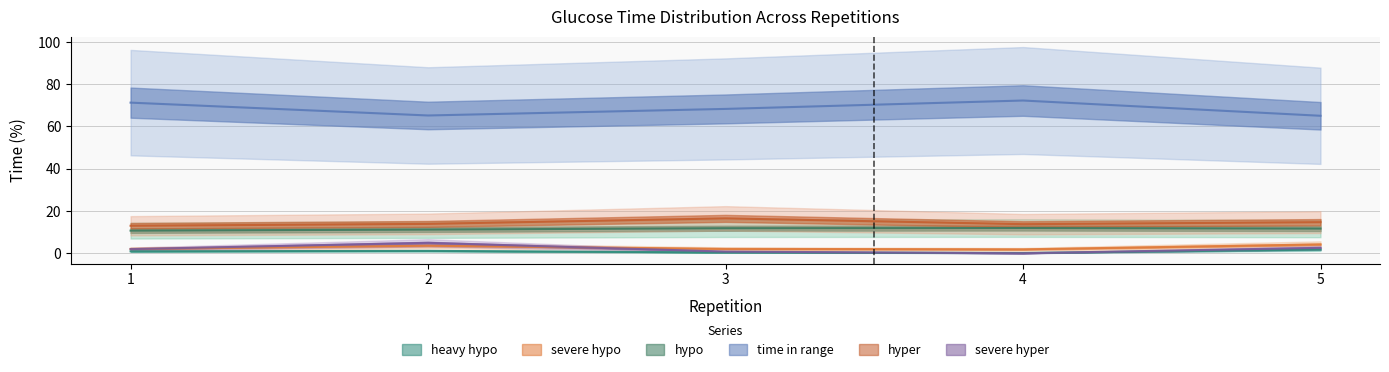

Reading left to right, what are all the values shown in this chart?

heavy hypo: 0.9	1.1	0.4	0.1	1.7
severe hypo: 2.1	3.6	2.1	1.9	4.2
hypo: 10.7	11.2	11.9	11.9	11.7
time in range: 71.3	65.2	68.3	72.3	65.1
hyper: 13.0	13.9	16.5	13.8	14.7
severe hyper: 2.0	4.9	0.8	0.0	2.6